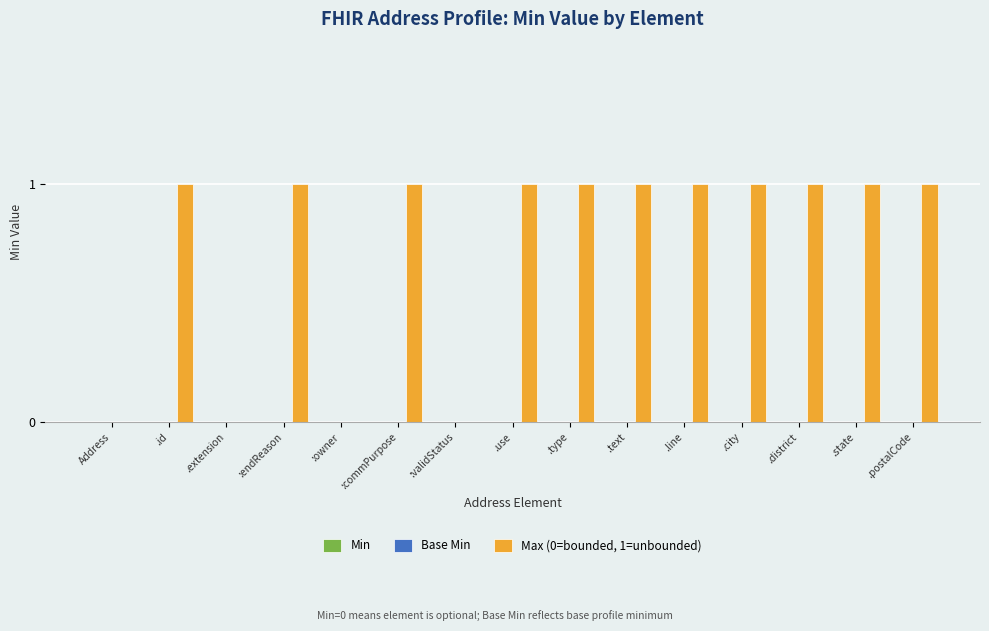

What is the sum of all values?

11